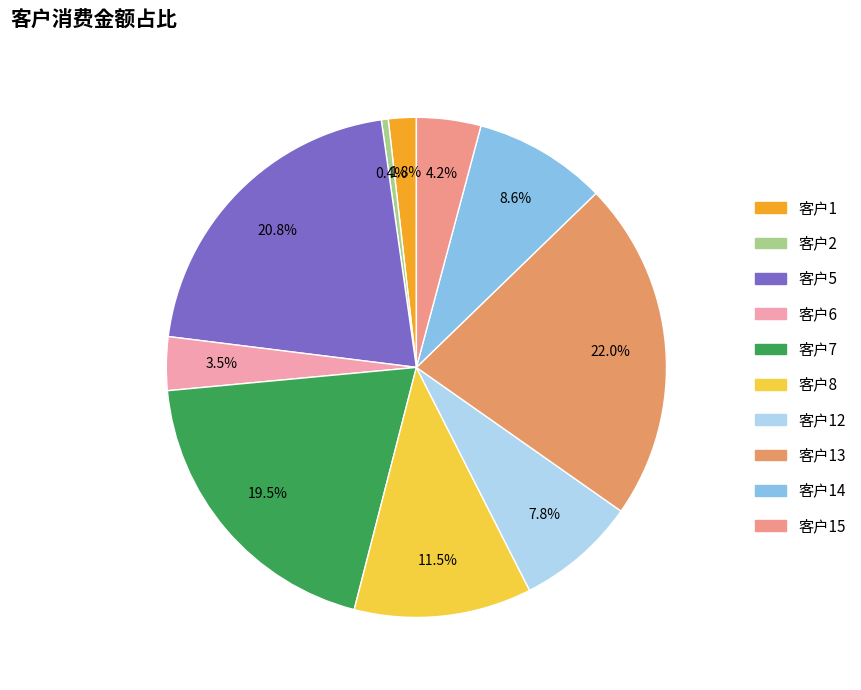

How many slices are in this pie chart?

10